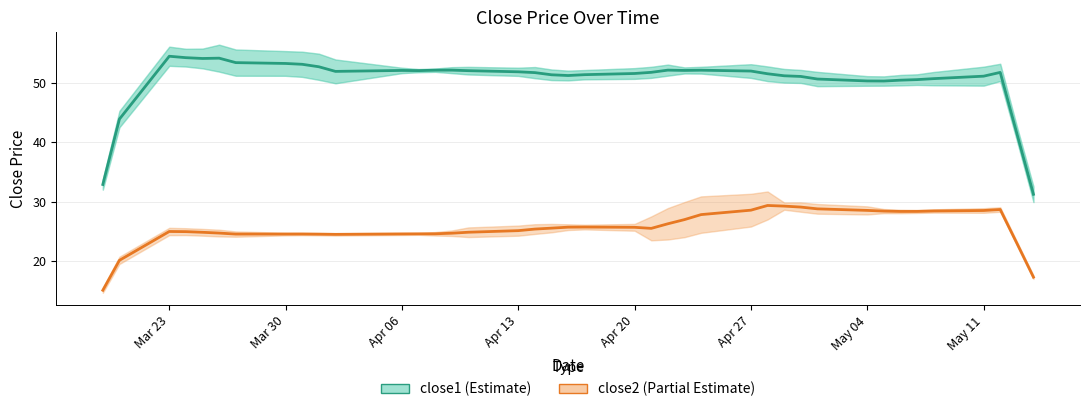

True or false: close1 and close2 intersect in this chart.

False